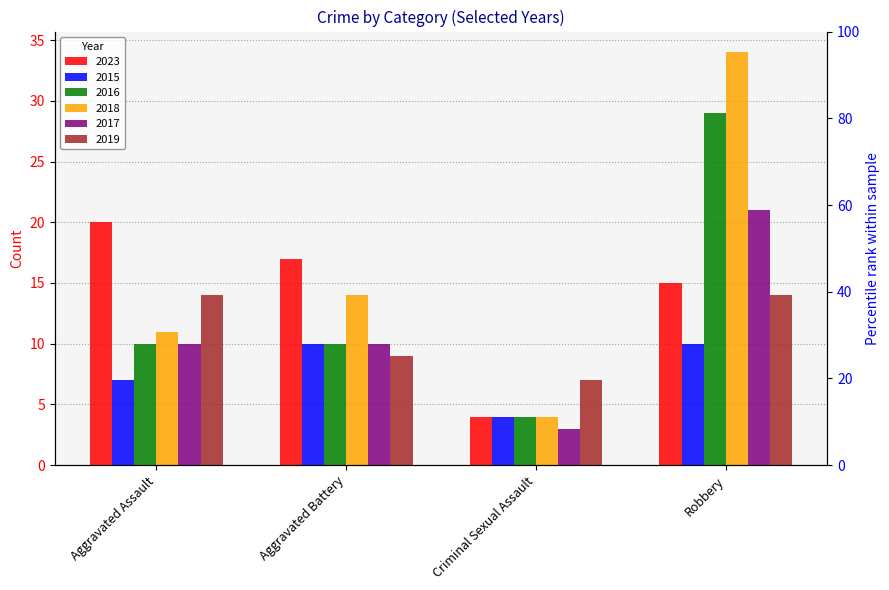

At which category does the chart reach its peak across all series?

Robbery